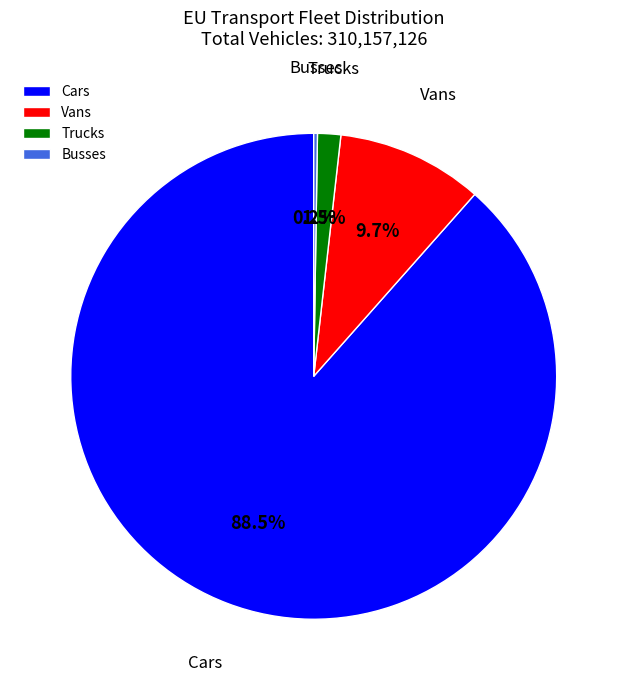

Approximately how many times larger is the value at Cars compared to Vans?

9.1